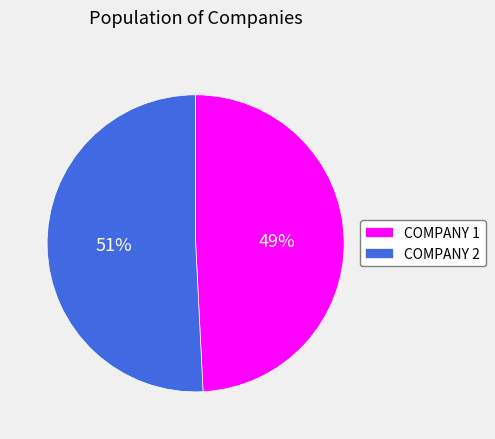

To the nearest percent, what is the difference between the largest and smallest slice percentages?

2%